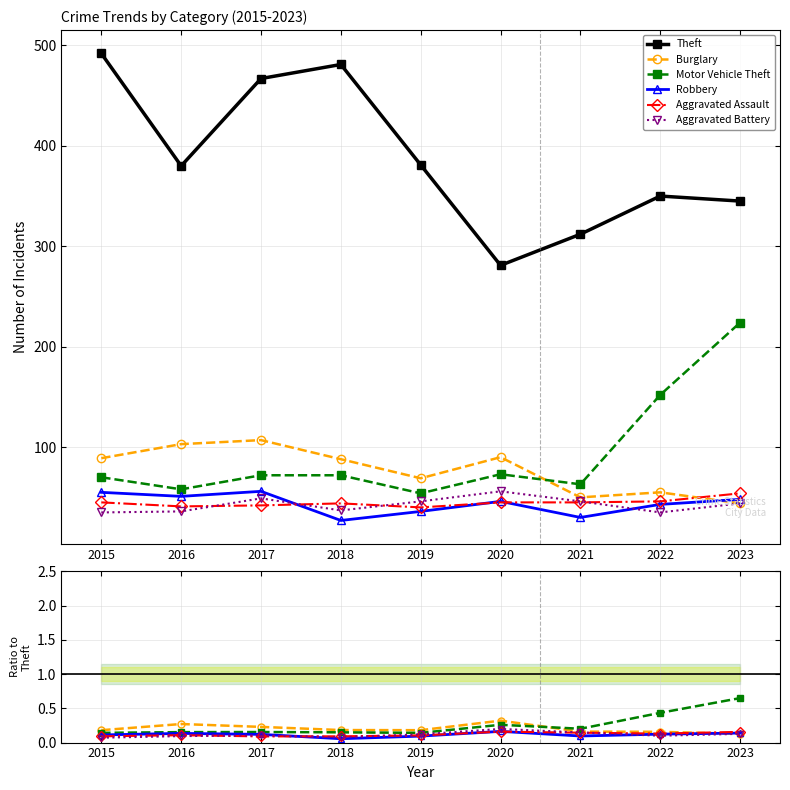

How many times do Aggravated Assault and Burglary cross each other?

1